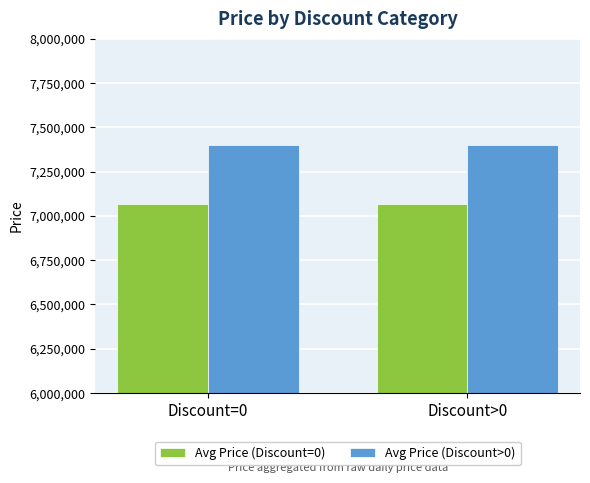

At how many categories does at least one series exceed 7375683?

2